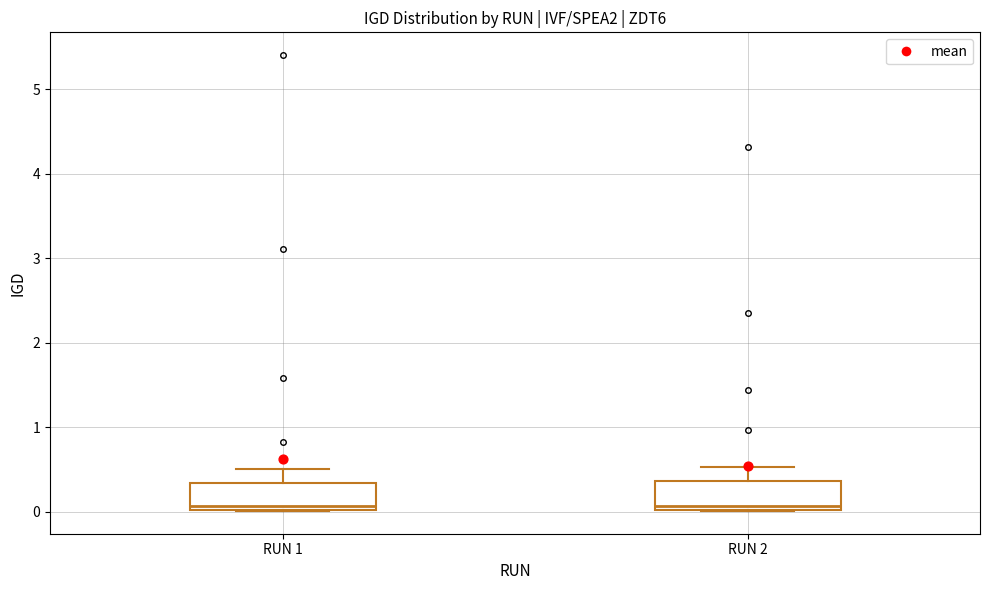

Where is the lower edge of the box for RUN 2 on the y-axis? The values are not printed on the chart, so give them approximately, as read against the axis.

0.0